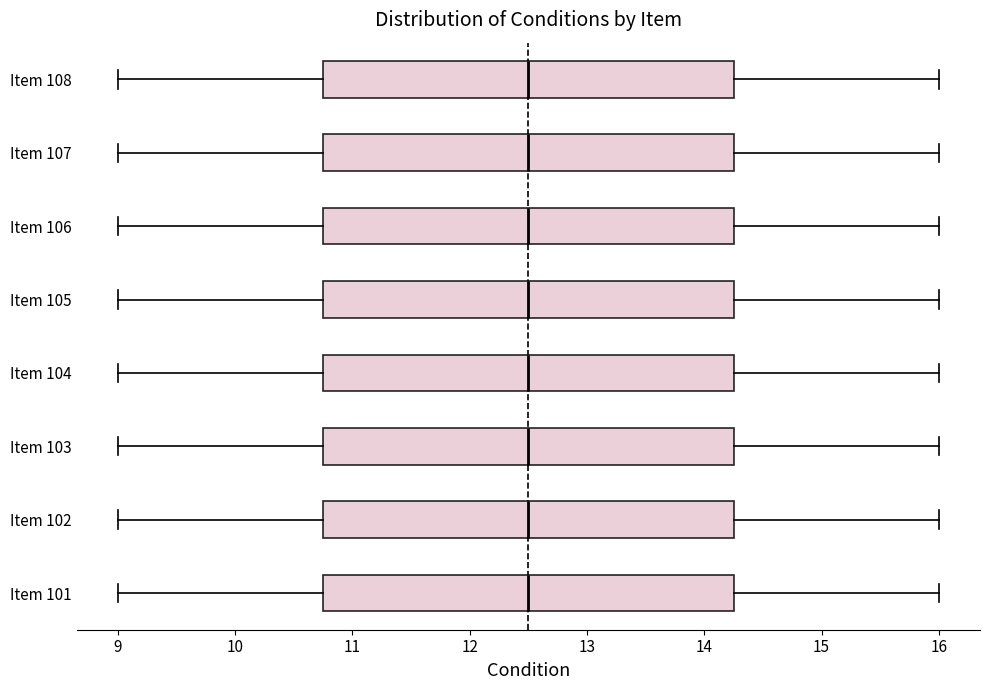

Reading bottom to top, read every box against the x-axis: the position of its median line, the range the box covers, and the ends of its whiskers. The values are not printed on the chart, so give them approximately, as read against the axis.

Item 101: median 12.5, box 10.8 to 14.3, whiskers 9.0 to 16.0
Item 102: median 12.5, box 10.8 to 14.3, whiskers 9.0 to 16.0
Item 103: median 12.5, box 10.8 to 14.3, whiskers 9.0 to 16.0
Item 104: median 12.5, box 10.8 to 14.3, whiskers 9.0 to 16.0
Item 105: median 12.5, box 10.8 to 14.3, whiskers 9.0 to 16.0
Item 106: median 12.5, box 10.8 to 14.3, whiskers 9.0 to 16.0
Item 107: median 12.5, box 10.8 to 14.3, whiskers 9.0 to 16.0
Item 108: median 12.5, box 10.8 to 14.3, whiskers 9.0 to 16.0